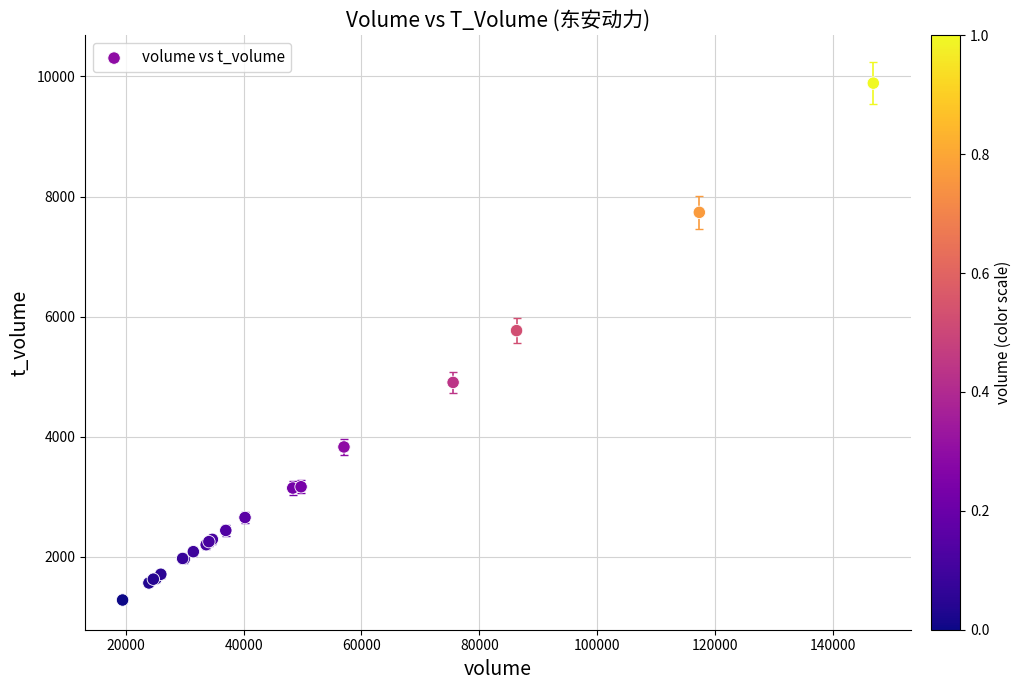

What Y value in the scatter plot is closest to 5584?

5767